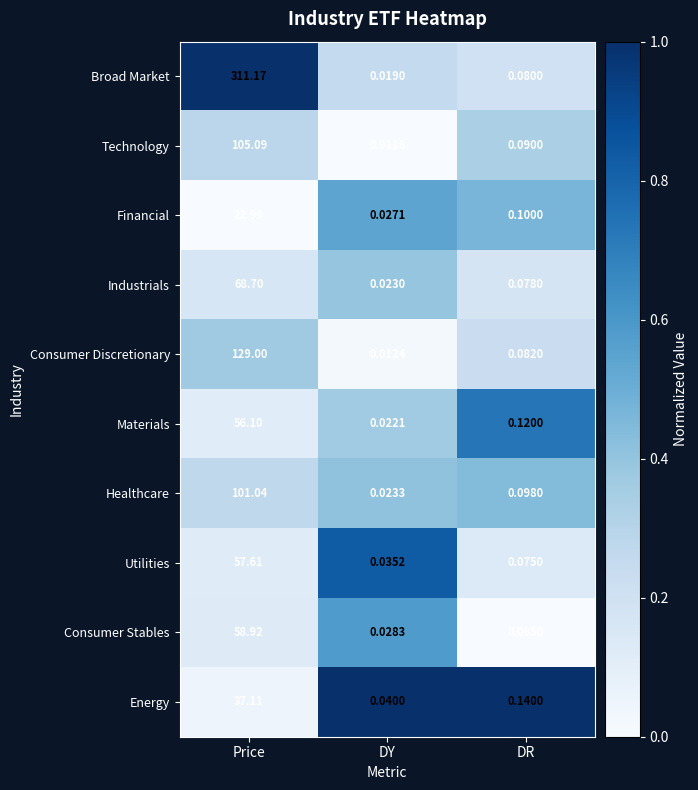

At which category is the sum across all series the highest?

Price